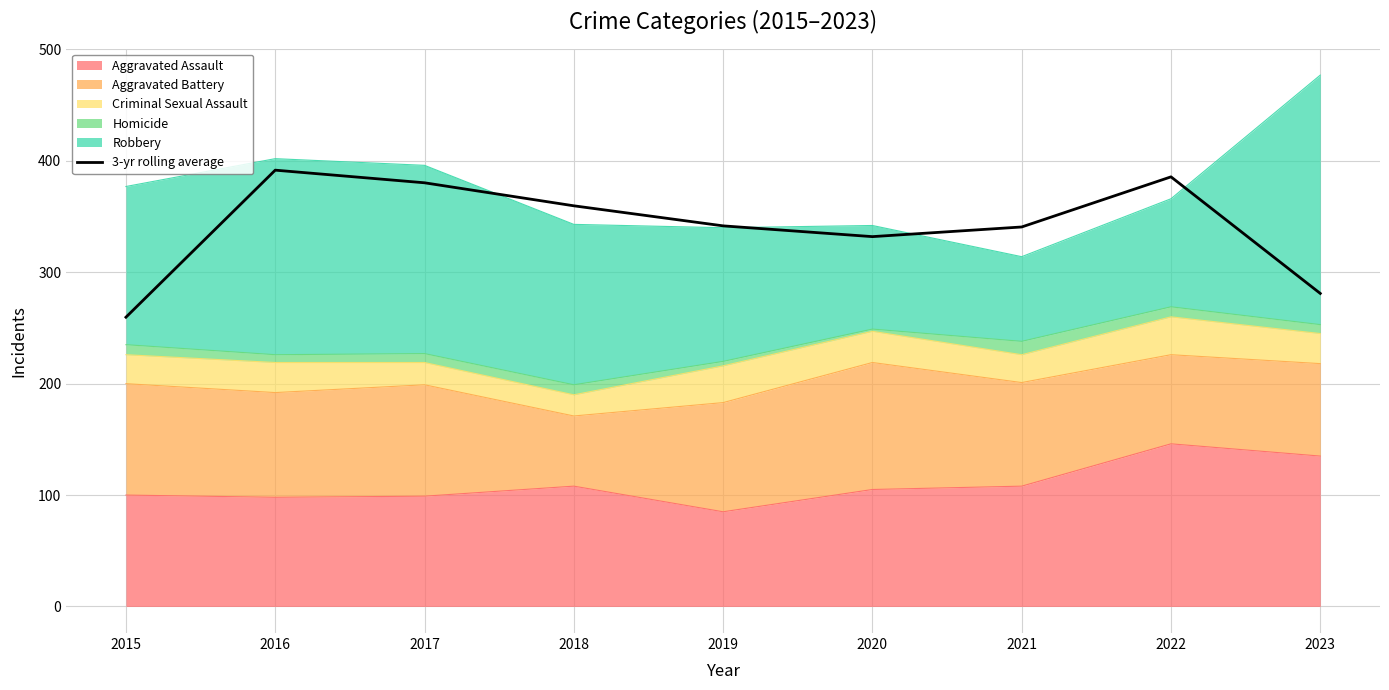

What is the value of the 7th point from the left?

340.7